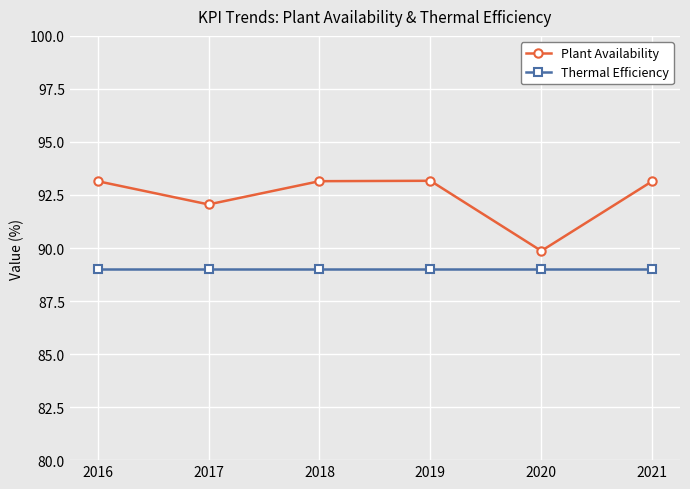

What is the sum of the Thermal Efficiency values at 2021 and 2018?

178.0